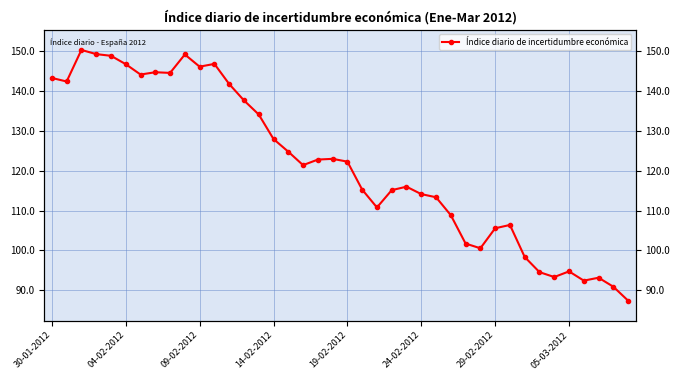

True or false: the data shows 252.4 at 30-01-2012.

False